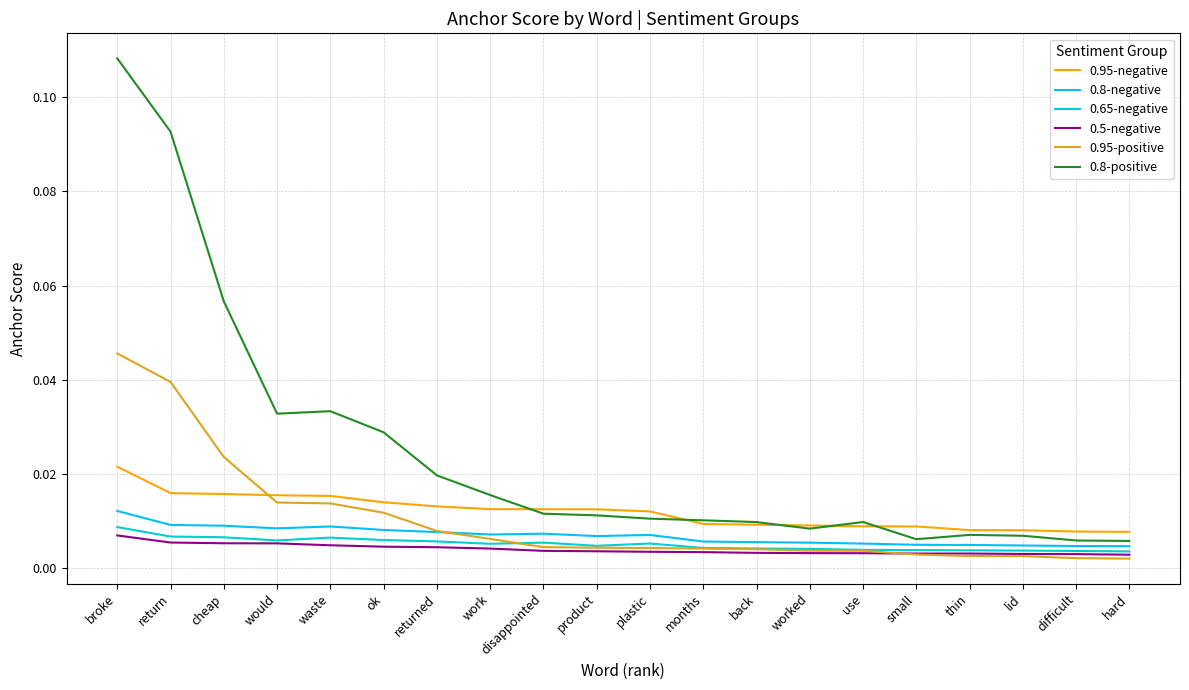

Which series has the largest total across all categories?

0.8-positive